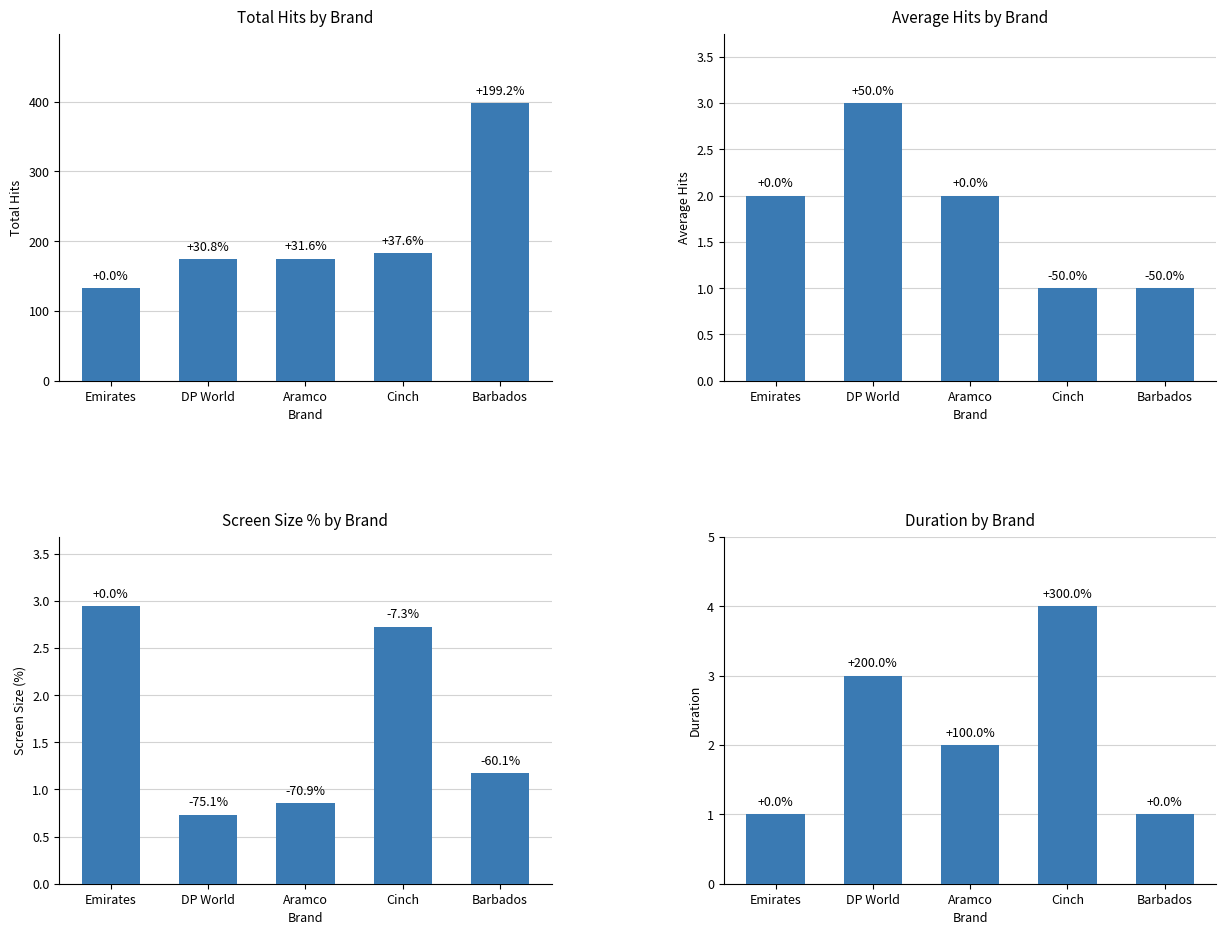

Rank the series at DP World from highest to lowest value.

Total Hits, Average Hits, Duration, Screen Size %